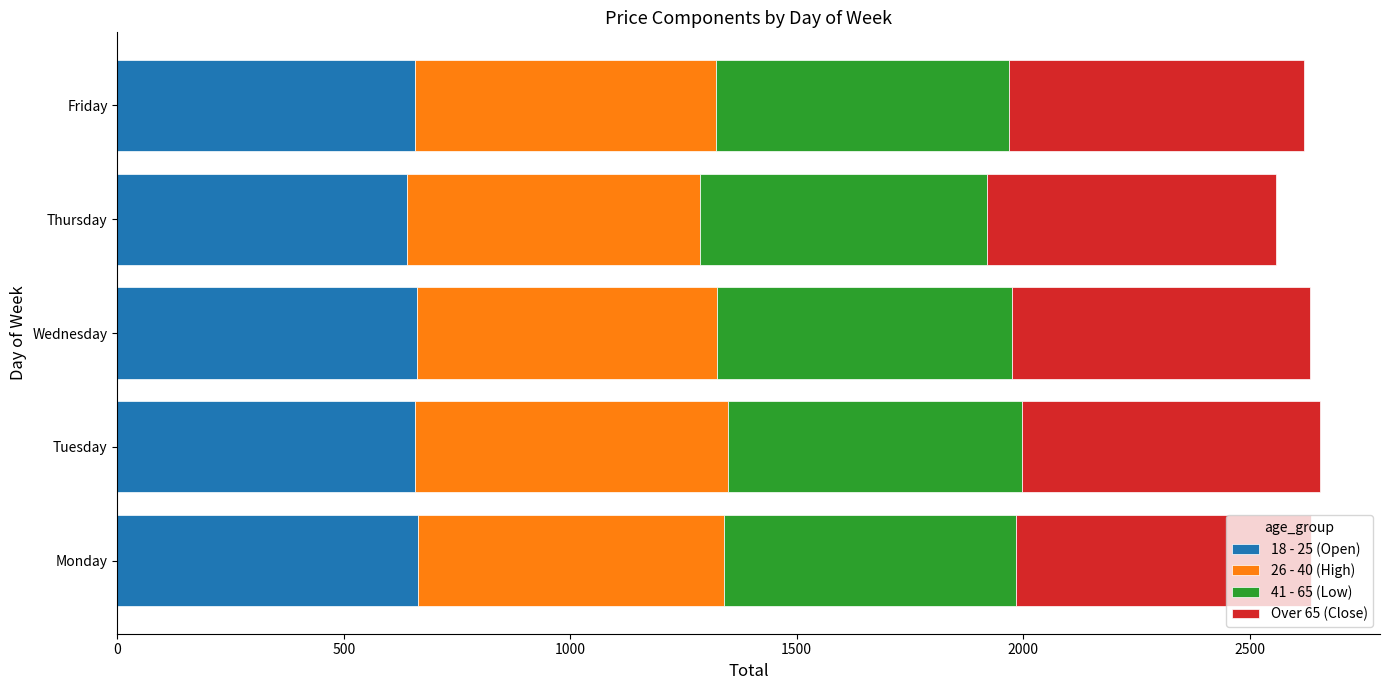

What is the lowest value of the 18 - 25 (Open) series?

639.6